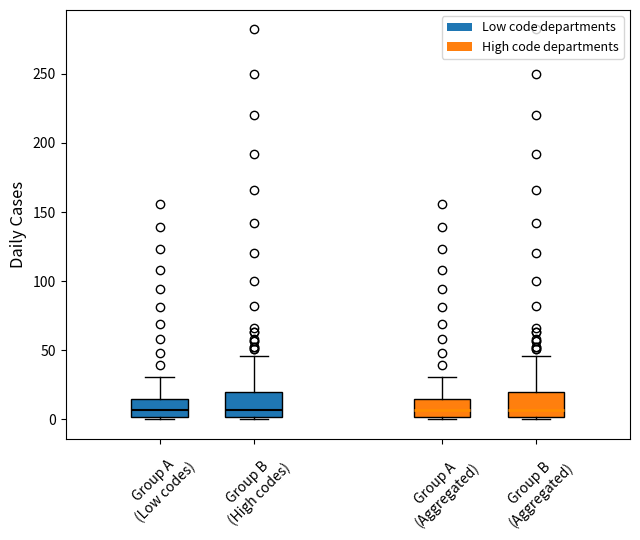

Where does the upper whisker of the box for Group A (Aggregated) end on the y-axis? The values are not printed on the chart, so give them approximately, as read against the axis.

30